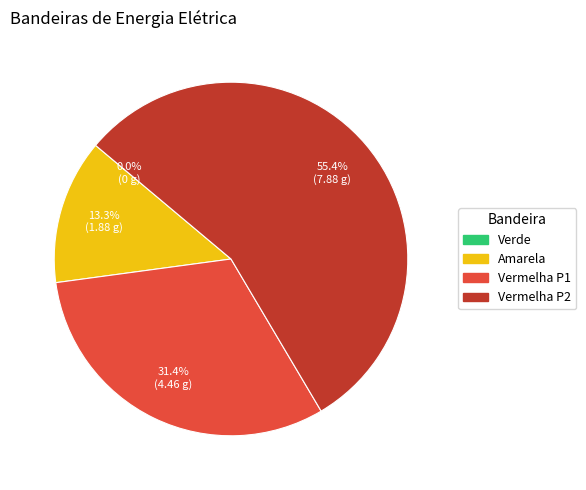

True or false: Vermelha P2 accounts for 55% of the total.

True